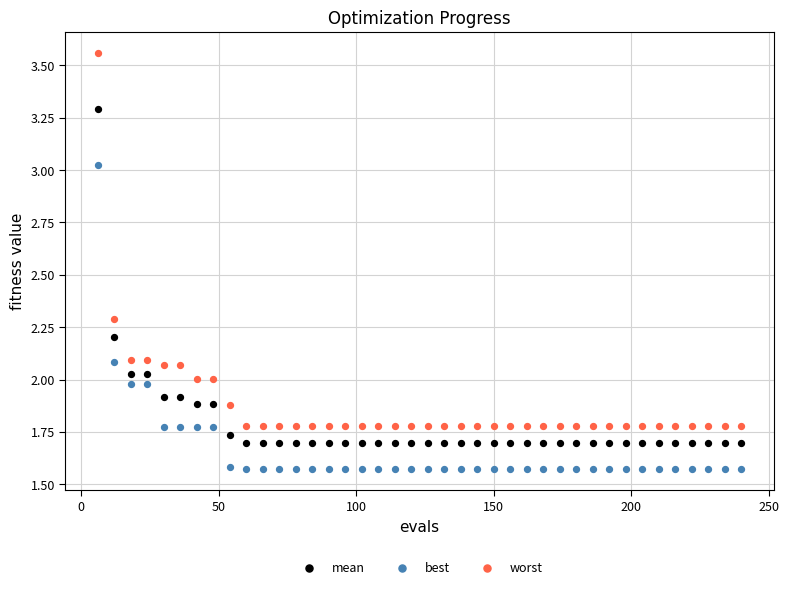

Which series reaches the minimum Y coordinate?

best